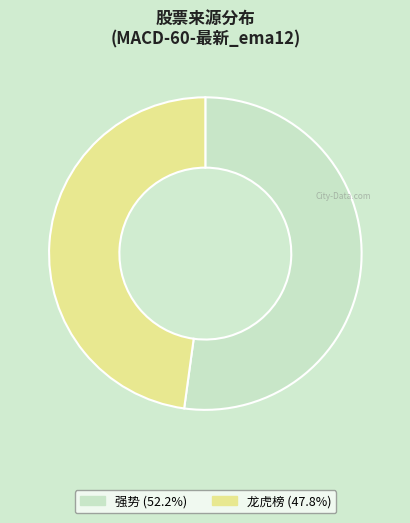

What is the ratio of the value at 龙虎榜 (47.8%) to the value at 强势 (52.2%)?

0.9